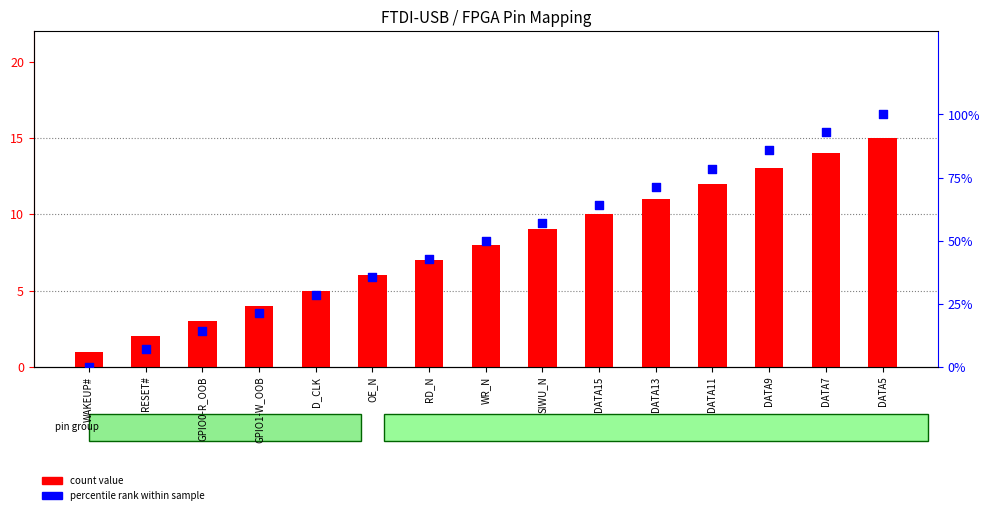

Which series reaches the minimum Y coordinate?

percentile rank within sample